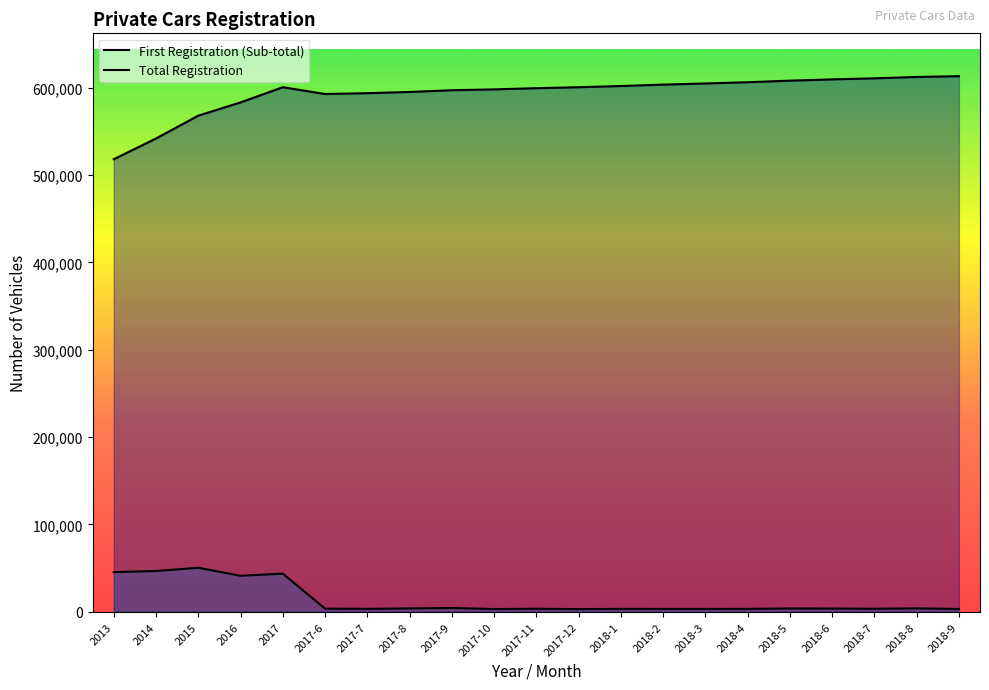

The value of Total Registration at 2018-9 is 613065. True or false?

True